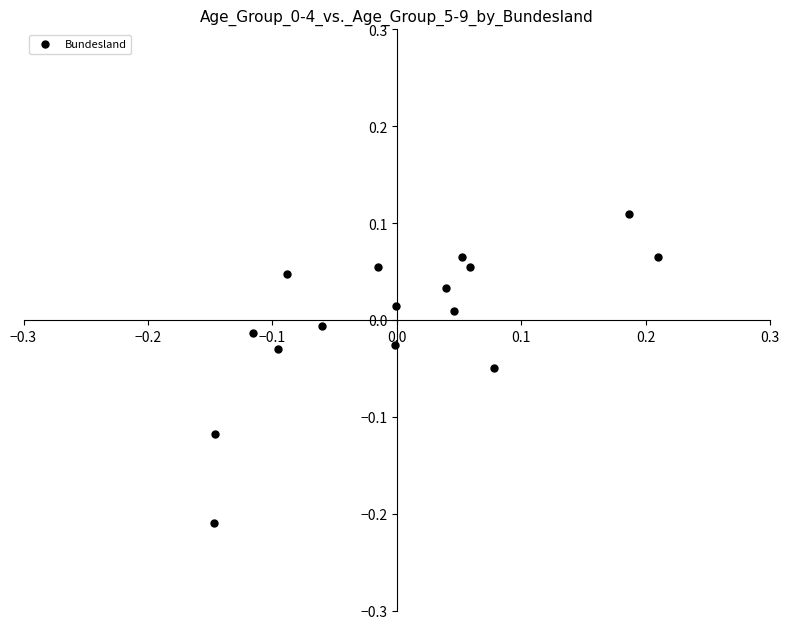

What is the range of Y values (max minus min)?

0.3